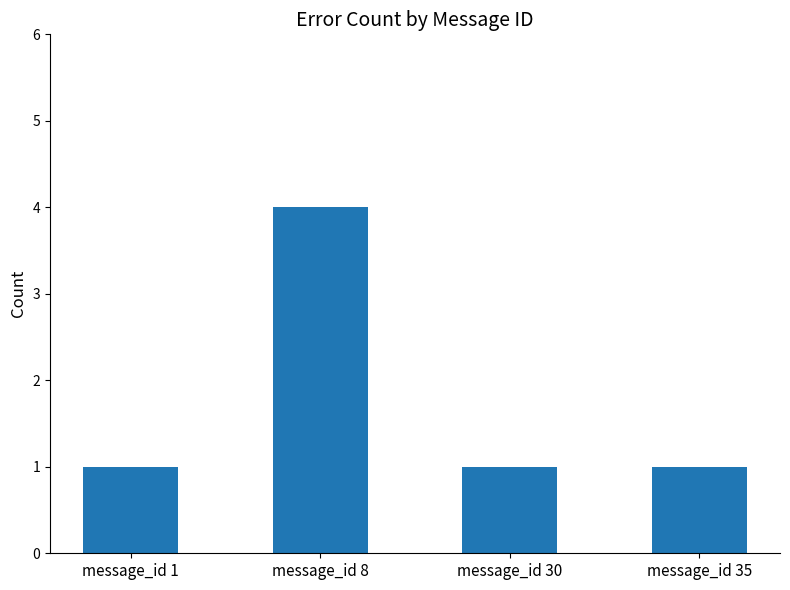

What is the change in value from message_id 8 to message_id 30?

-3